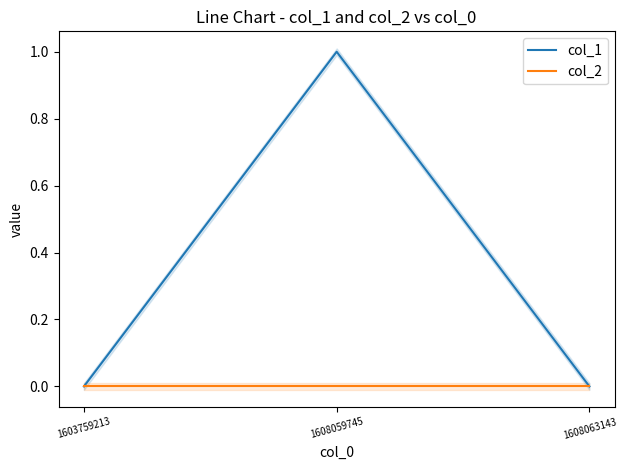

Between 1608063143 and 1603759213, which is larger?

1608063143